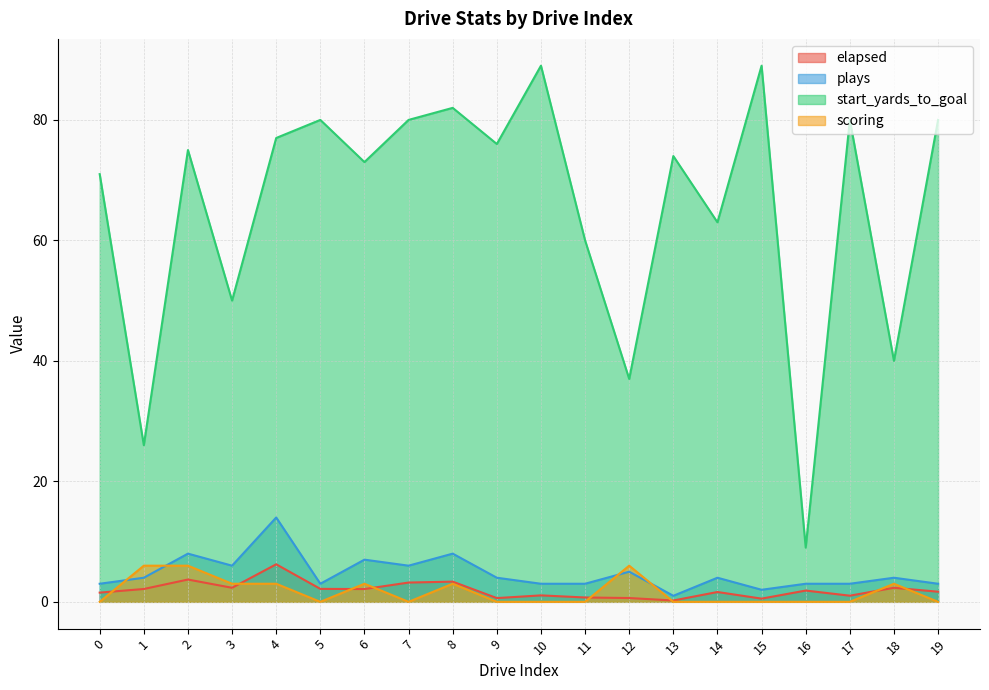

Reading left to right, transcribe all the data shown in this chart.

elapsed: 0=1.5	1=2.1	2=3.7	3=2.3	4=6.2	5=2.1	6=2.1	7=3.2	8=3.4	9=0.6	10=1.1	11=0.7	12=0.6	13=0.2	14=1.6	15=0.5	16=1.9	17=1.0	18=2.3	19=1.7
plays: 0=3.0	1=4.0	2=8.0	3=6.0	4=14.0	5=3.0	6=7.0	7=6.0	8=8.0	9=4.0	10=3.0	11=3.0	12=5.0	13=1.0	14=4.0	15=2.0	16=3.0	17=3.0	18=4.0	19=3.0
start_yards_to_goal: 0=71.0	1=26.0	2=75.0	3=50.0	4=77.0	5=80.0	6=73.0	7=80.0	8=82.0	9=76.0	10=89.0	11=60.0	12=37.0	13=74.0	14=63.0	15=89.0	16=9.0	17=80.0	18=40.0	19=80.0
scoring: 0=0.0	1=6.0	2=6.0	3=3.0	4=3.0	5=0.0	6=3.0	7=0.0	8=3.0	9=0.0	10=0.0	11=0.0	12=6.0	13=0.0	14=0.0	15=0.0	16=0.0	17=0.0	18=3.0	19=0.0